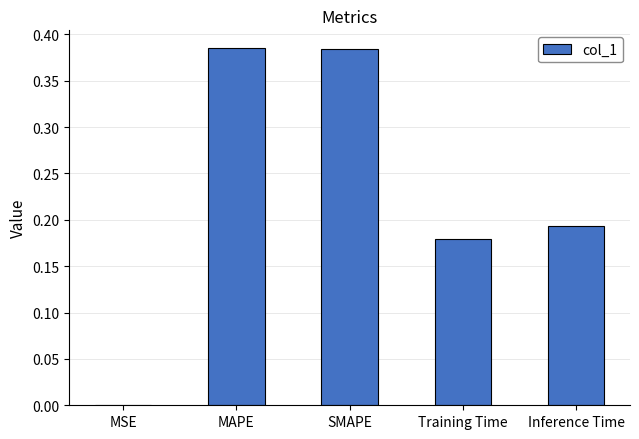

The chart shows a value of 0.2 at SMAPE. True or false?

False